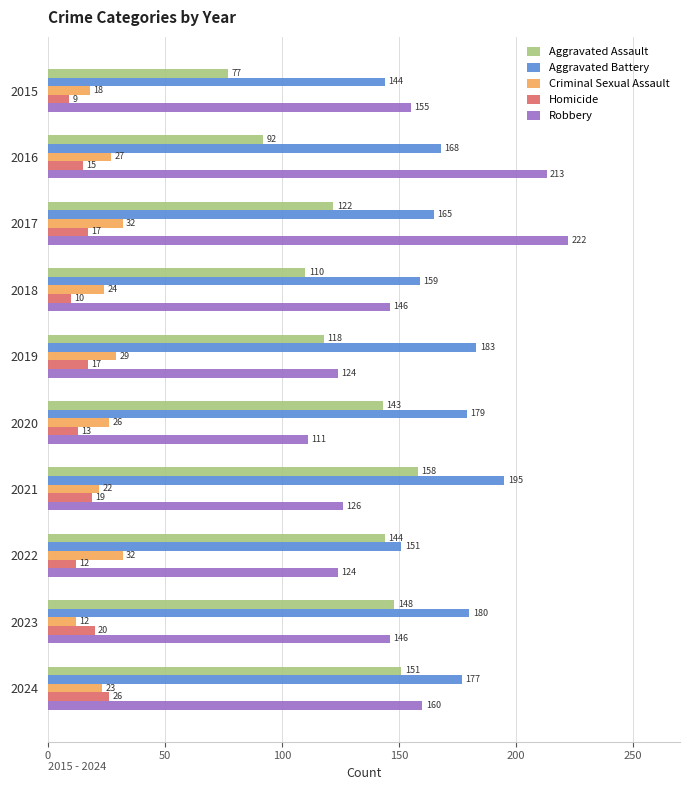

The Aggravated Battery series shows 159 at 2018. True or false?

True